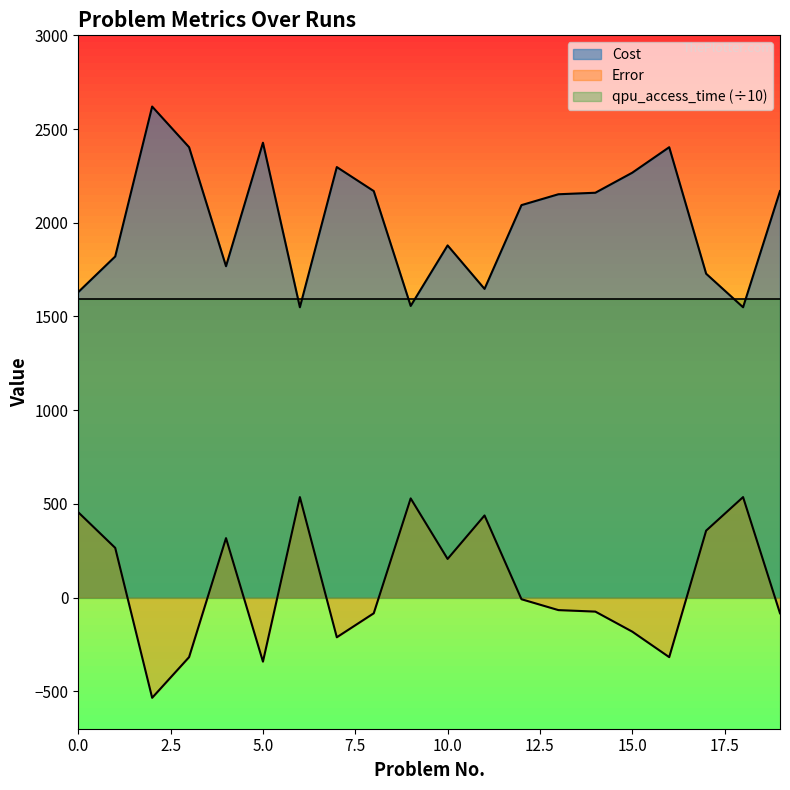

Does the chart have visible grid lines?

No